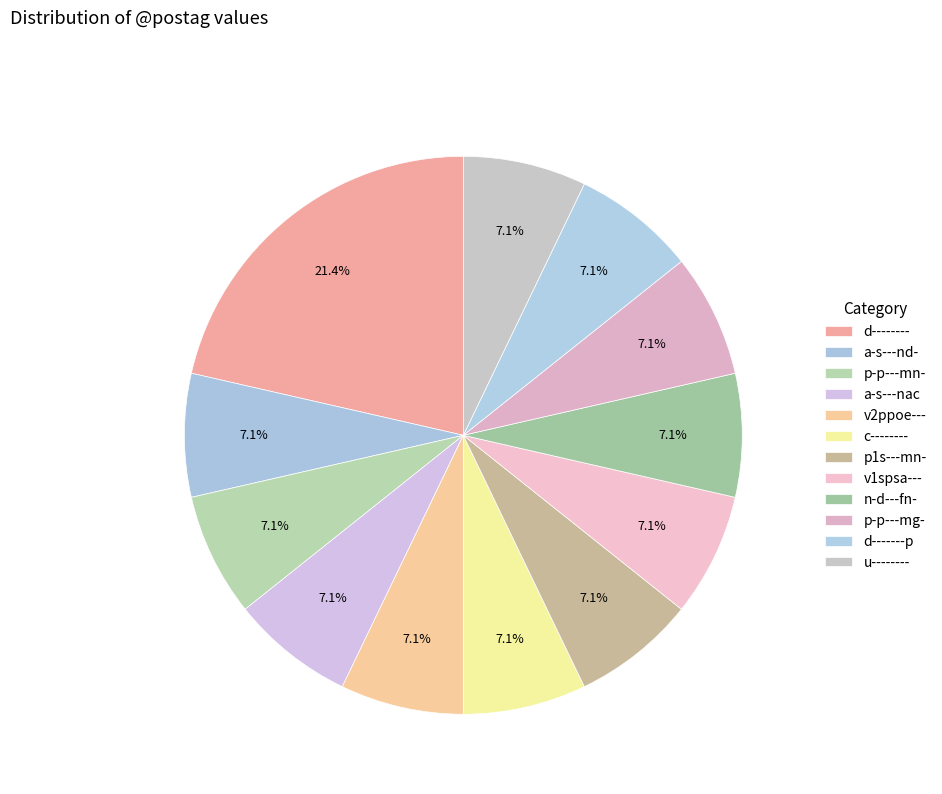

The p-p---mg- slice represents 1% of the pie. True or false?

False